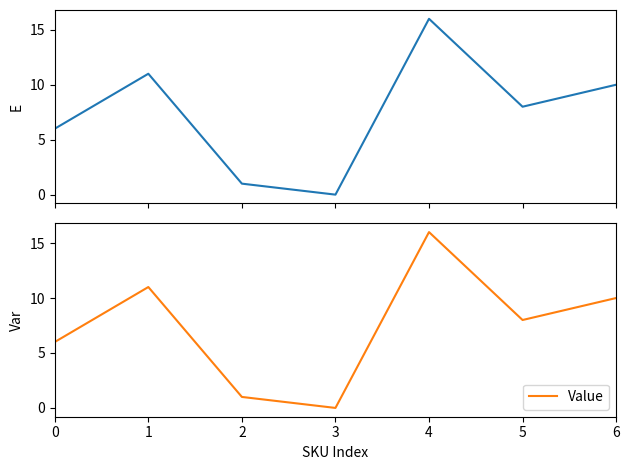

Which label corresponds to the smallest value in the chart?

3